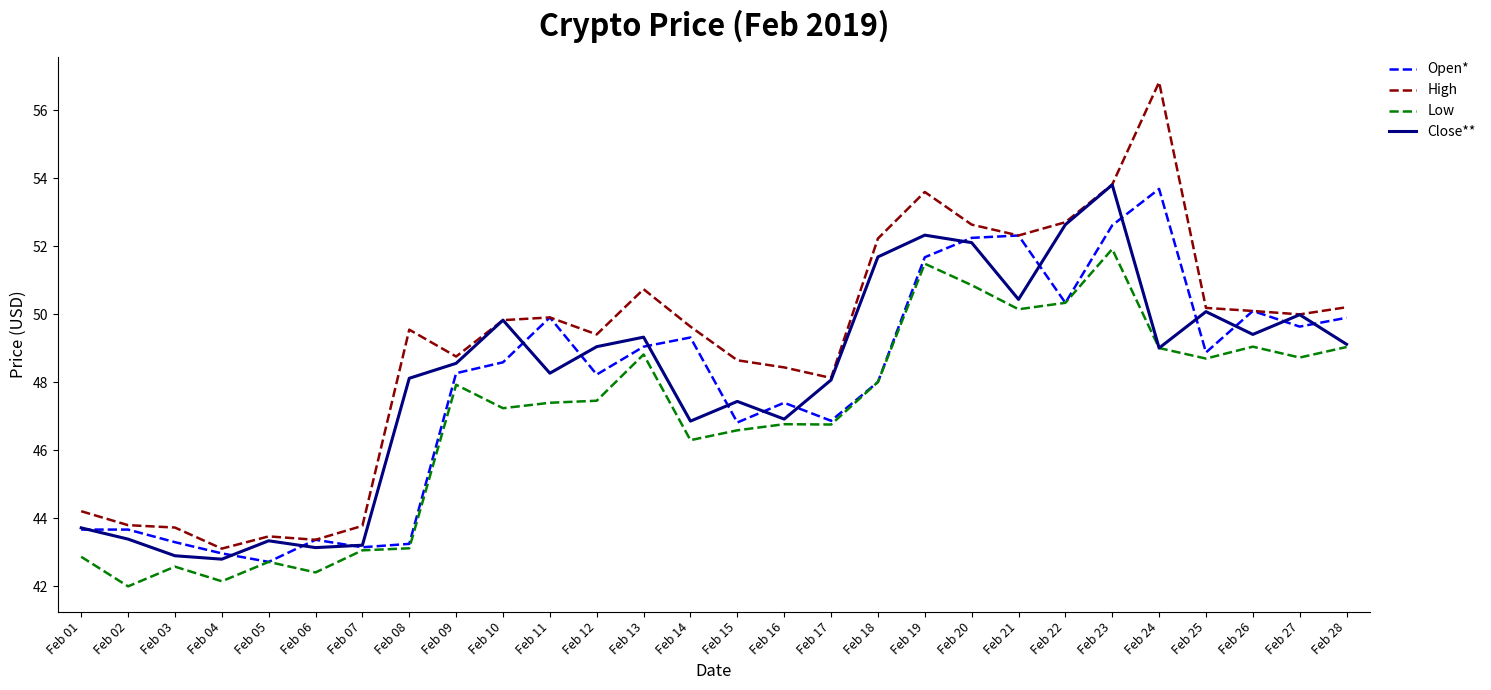

What is the highest value of the Open* series?

53.7